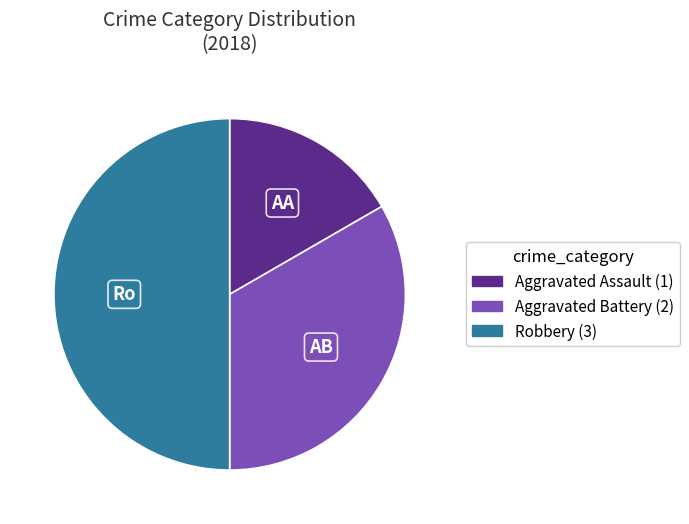

Is it true that Aggravated Battery is 20% of the pie?

False